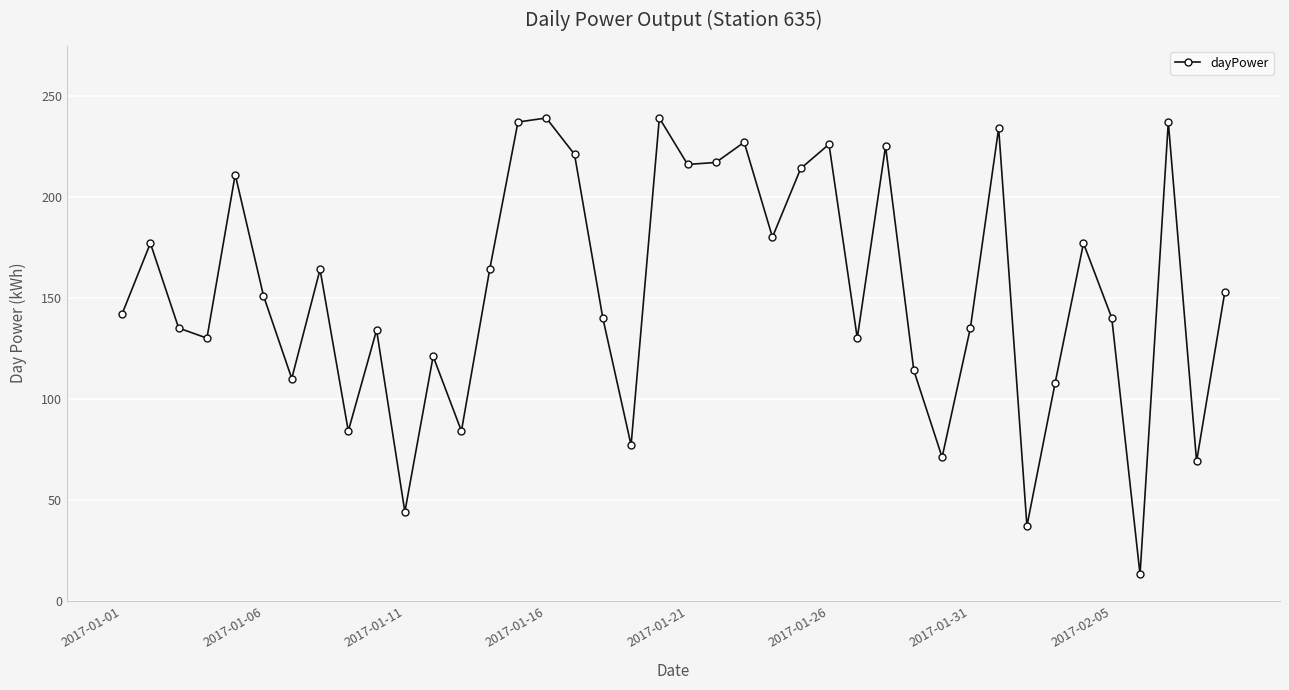

Count the number of data series in this chart.

1